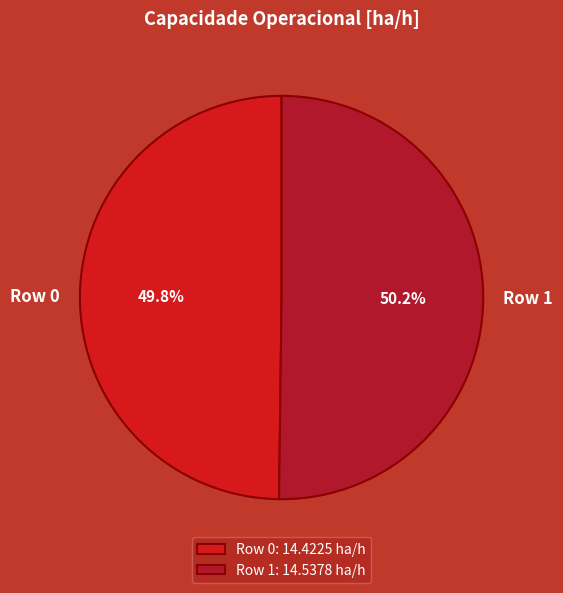

What percentage do Row 0 and Row 1 together represent?

100.0%